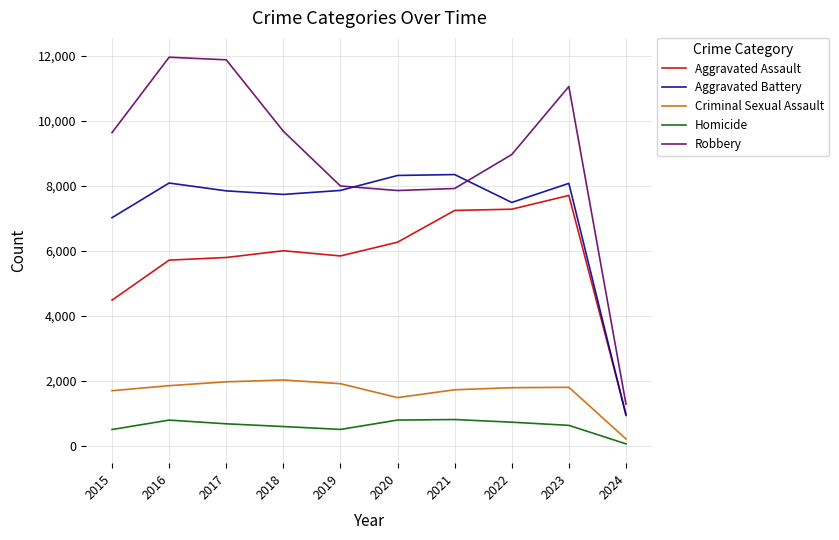

The value of Homicide at 2016 is 786. True or false?

True